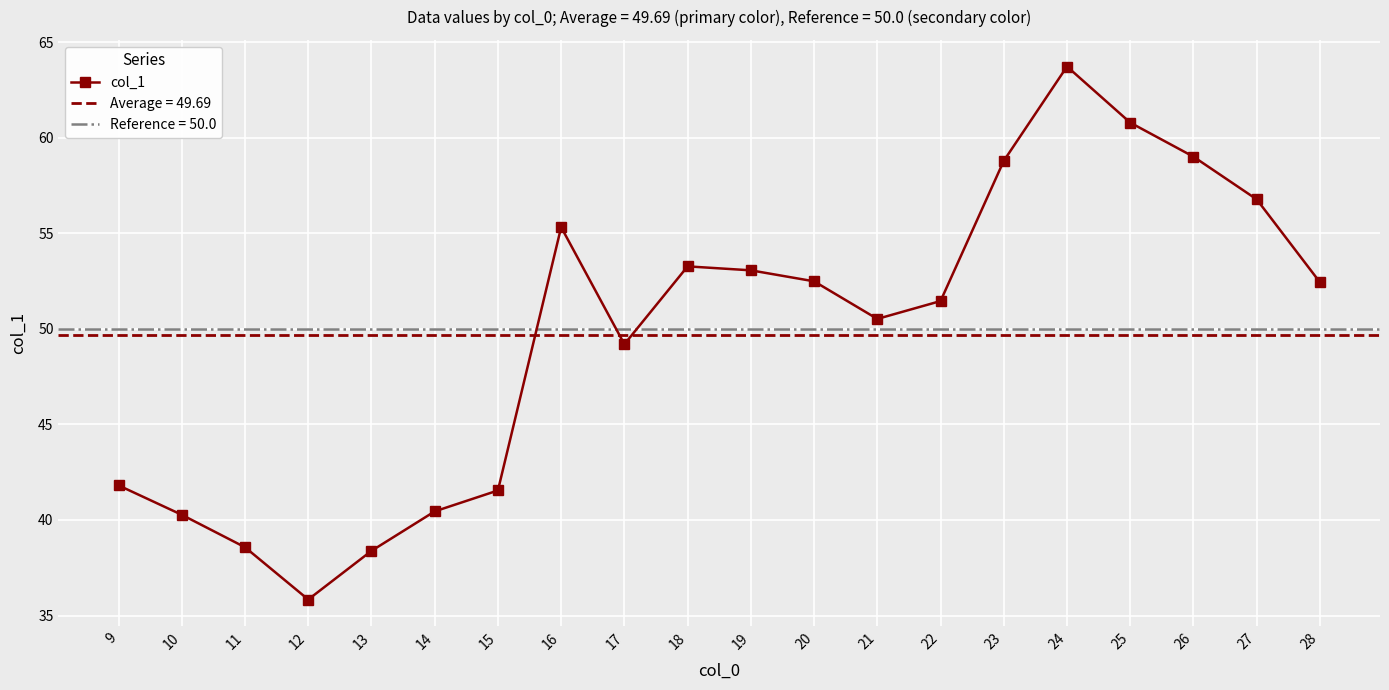

The chart shows a value of 23.4 at 10. True or false?

False